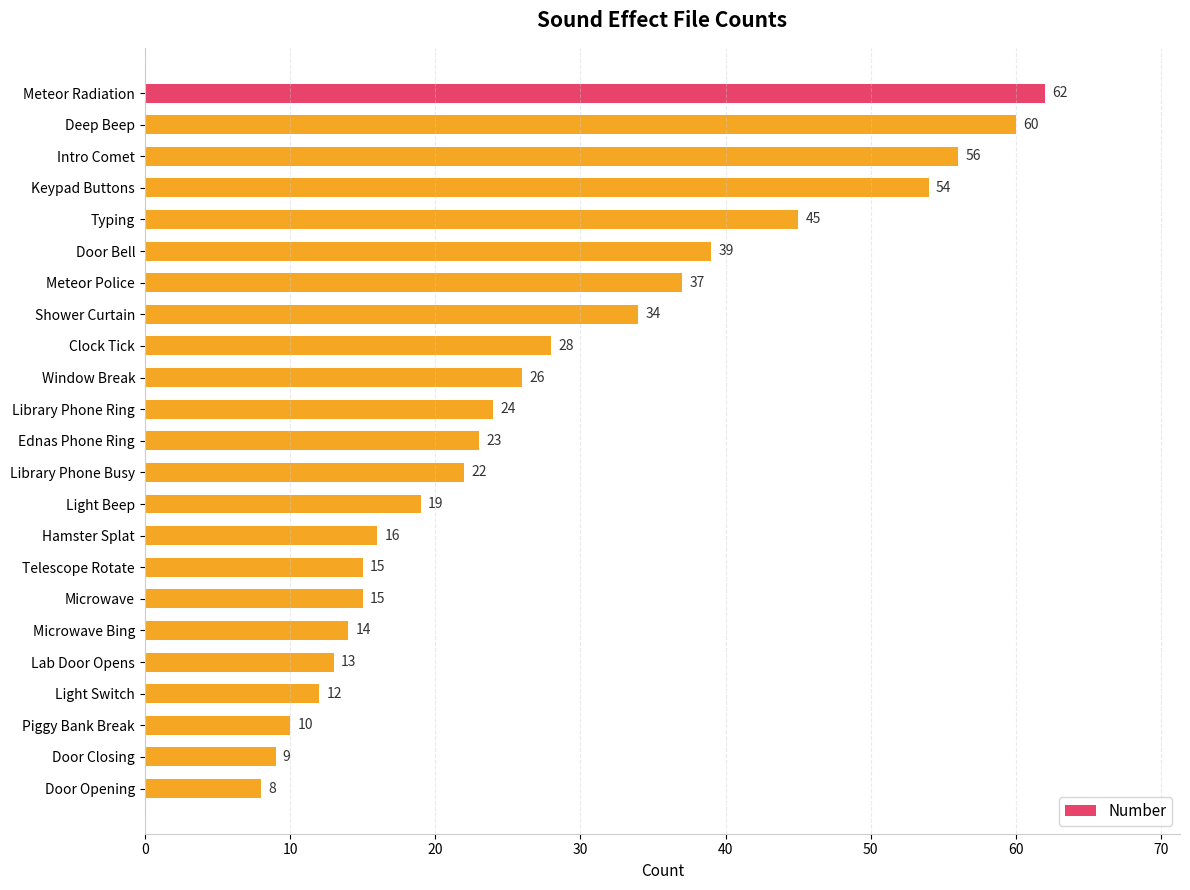

Which has a higher value, Library Phone Busy or Meteor Radiation?

Meteor Radiation